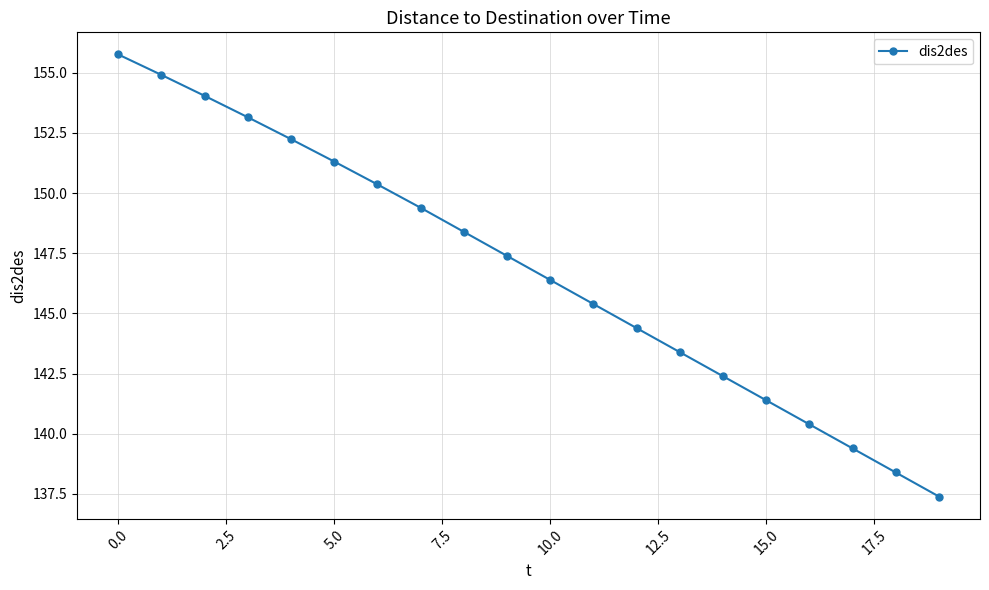

True or false: the data has more than 1 interior local peaks.

False